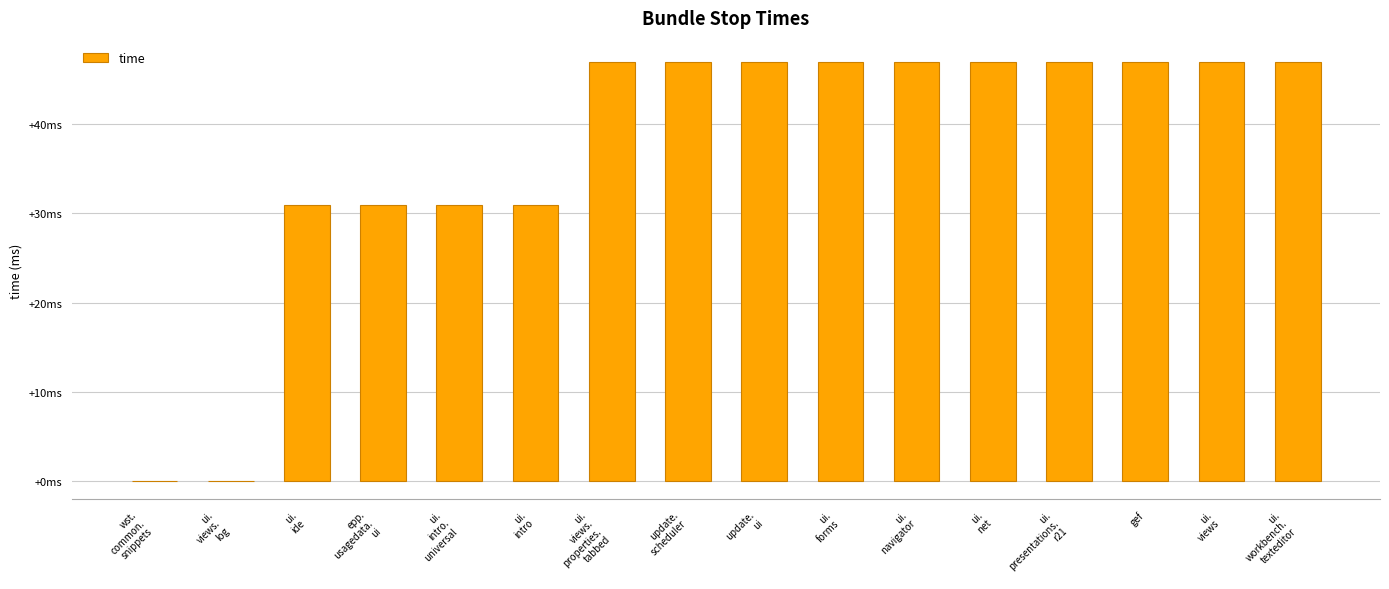

Reading left to right, extract all data points from this chart.

0	0	31	31	31	31	47	47	47	47	47	47	47	47	47	47